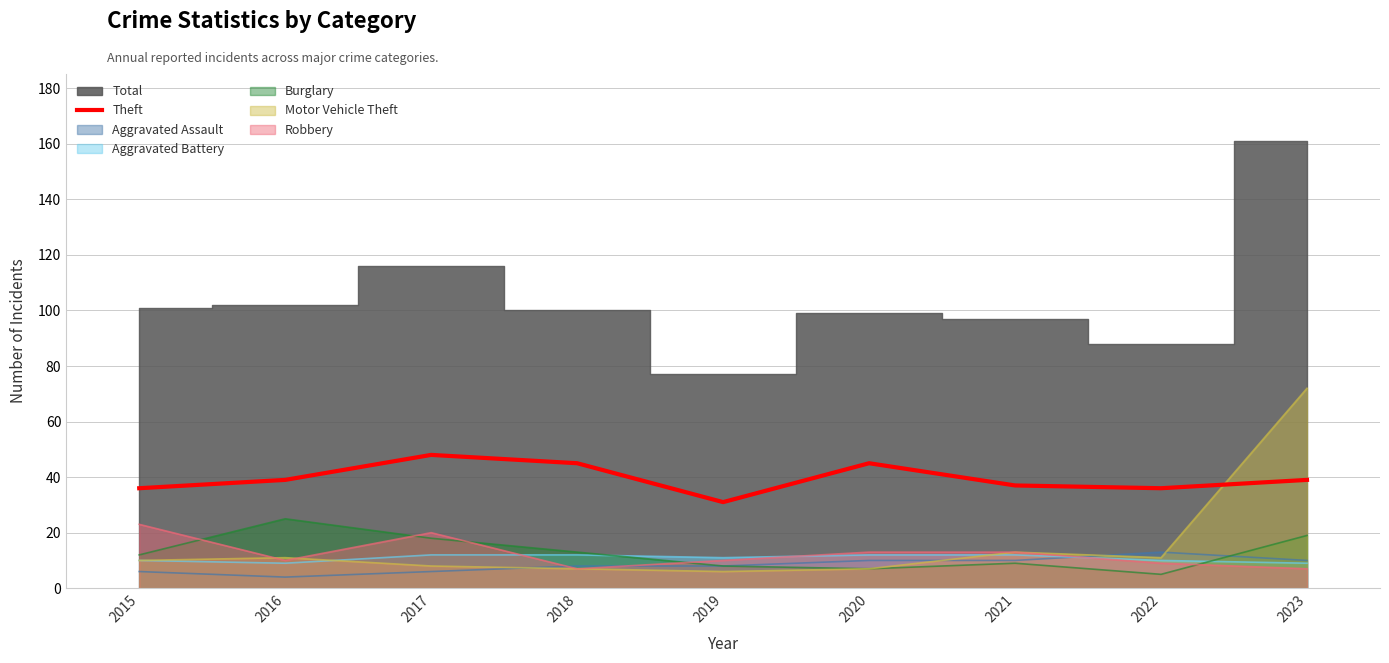

What is the minimum value for Burglary?

5